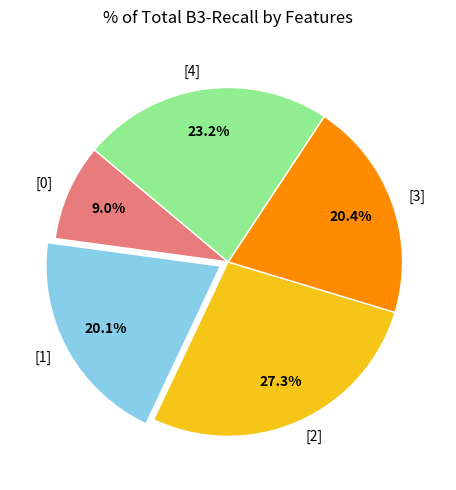

To the nearest percent, what is the average slice percentage?

20%